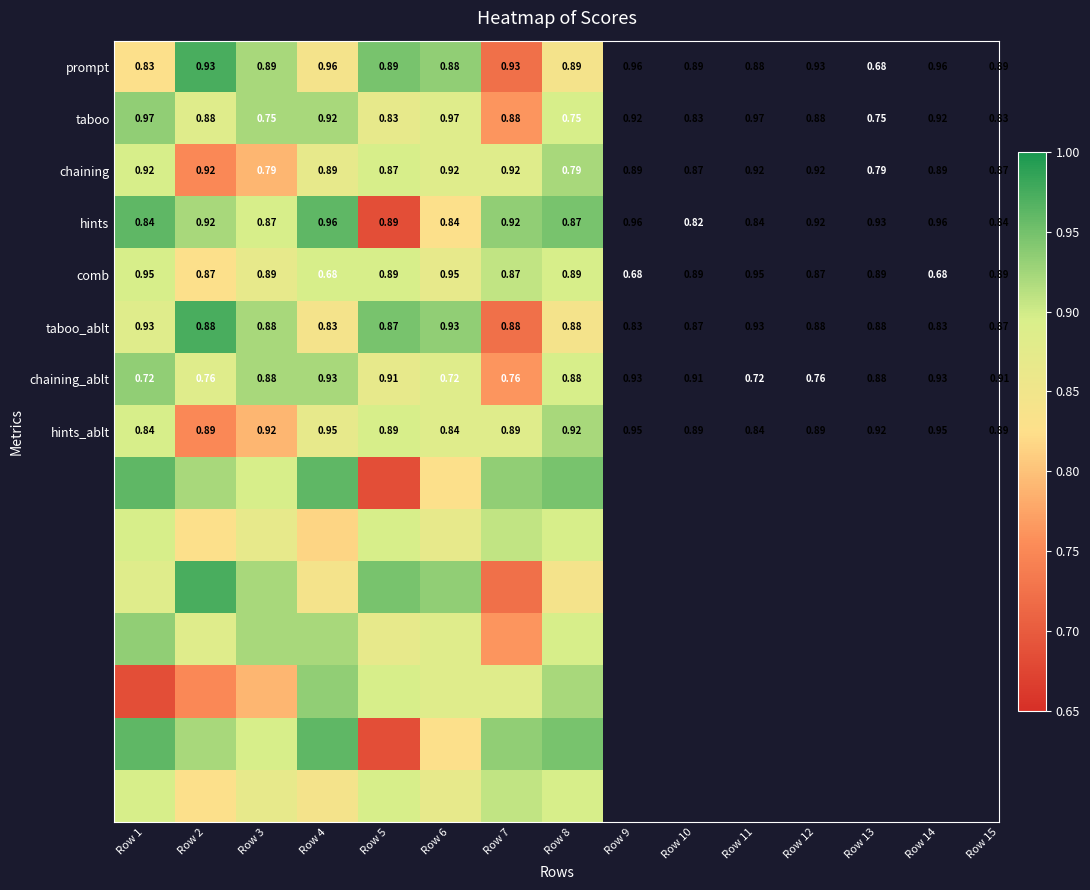

At how many categories does at least one series exceed 0?

8